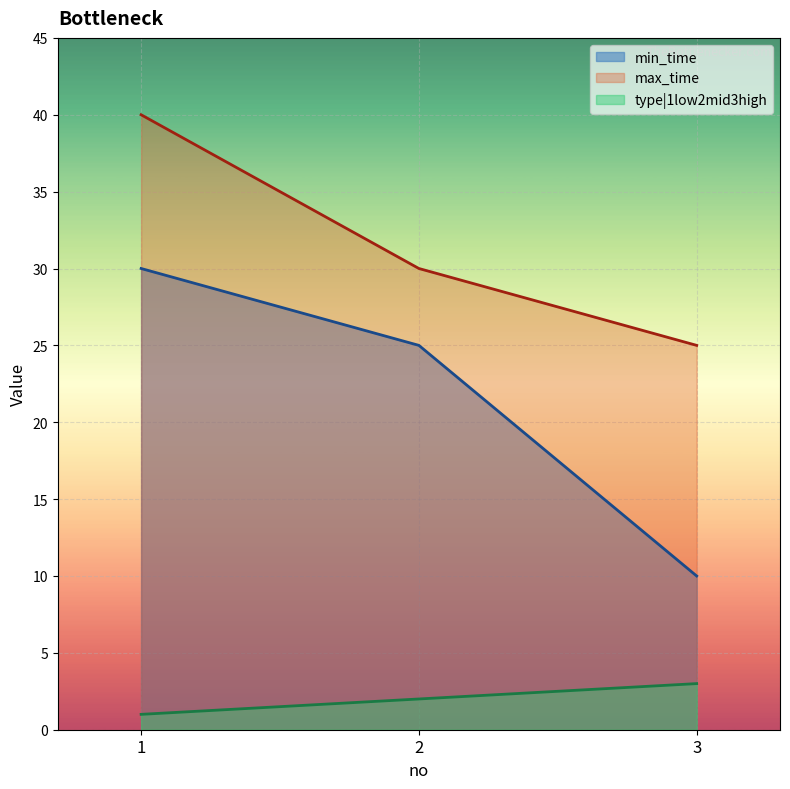

At how many categories does at least one series exceed 1?

3